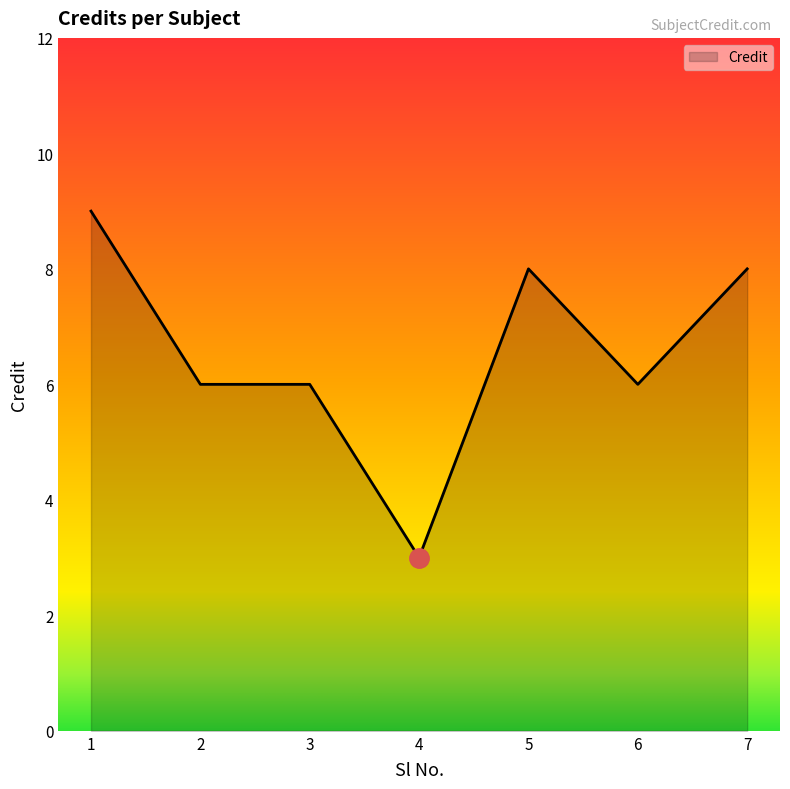

True or false: the data shows 5 at 5.

False